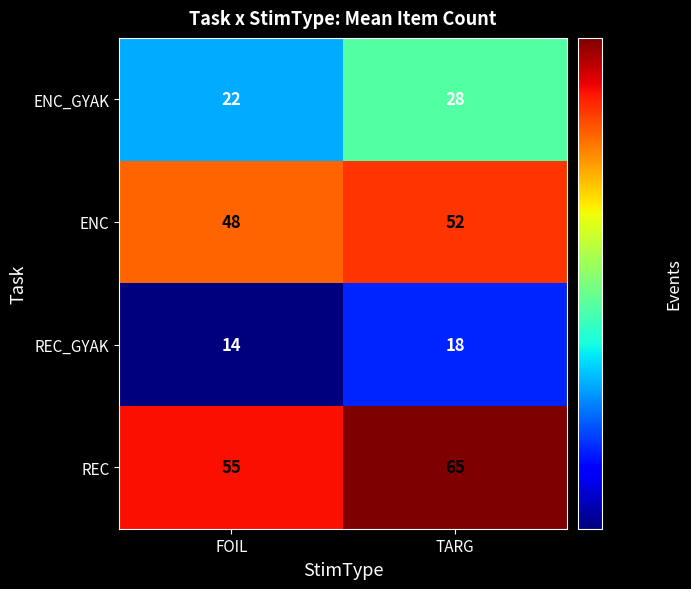

What is the average value of the ENC_GYAK series?

25